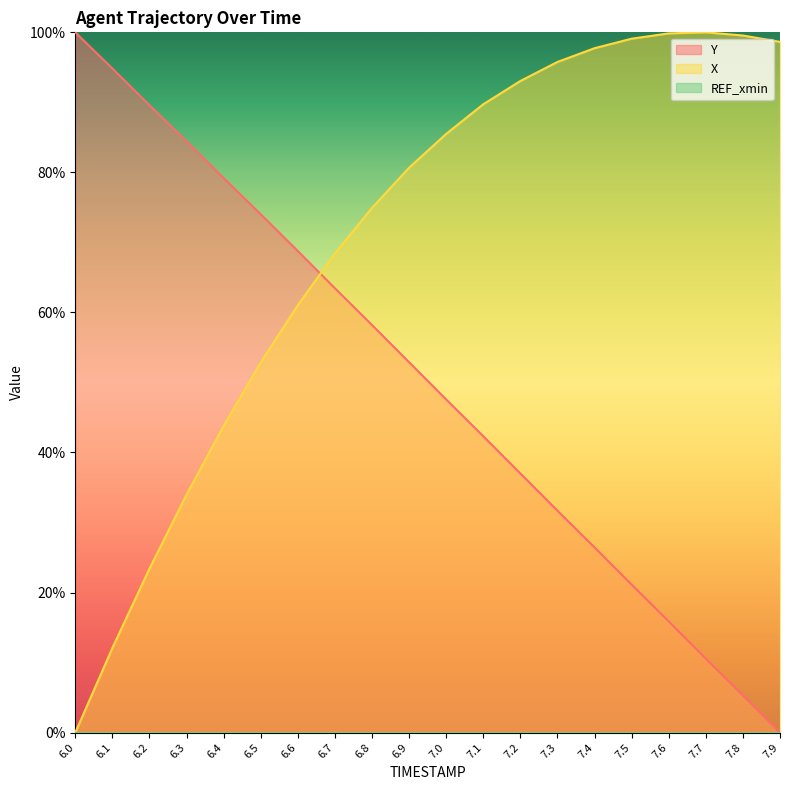

How many intersections are there between X and Y?

1